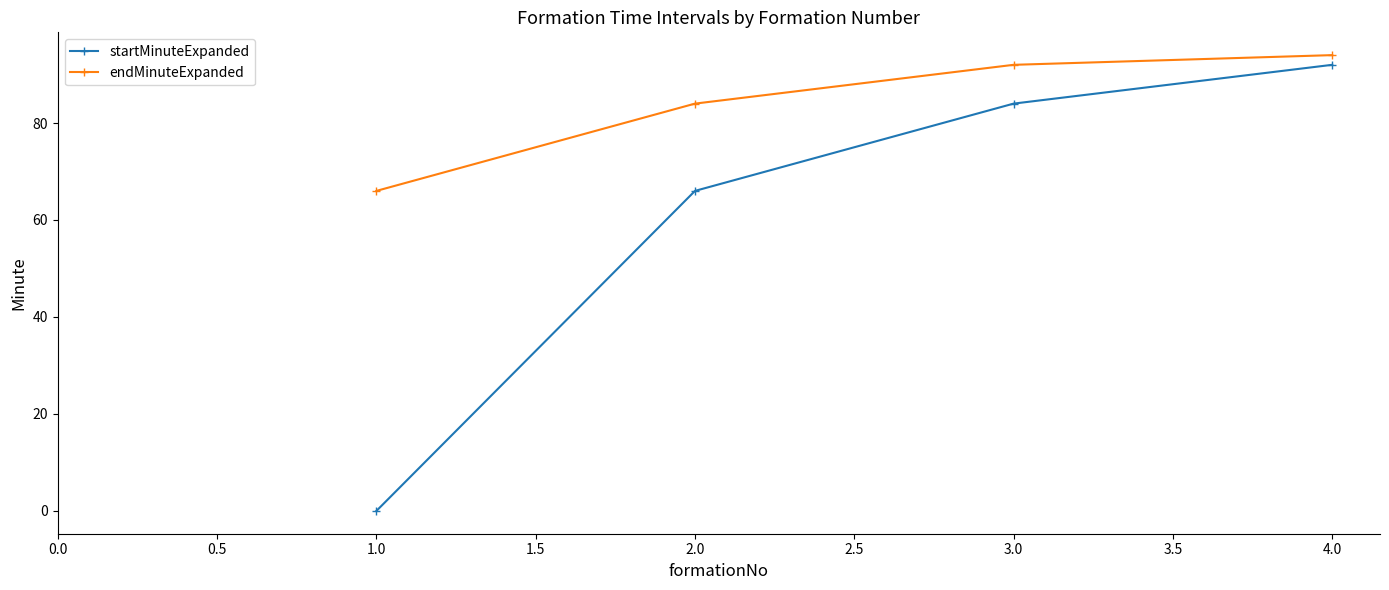

What is the label of the 2nd point from the left?

2.0